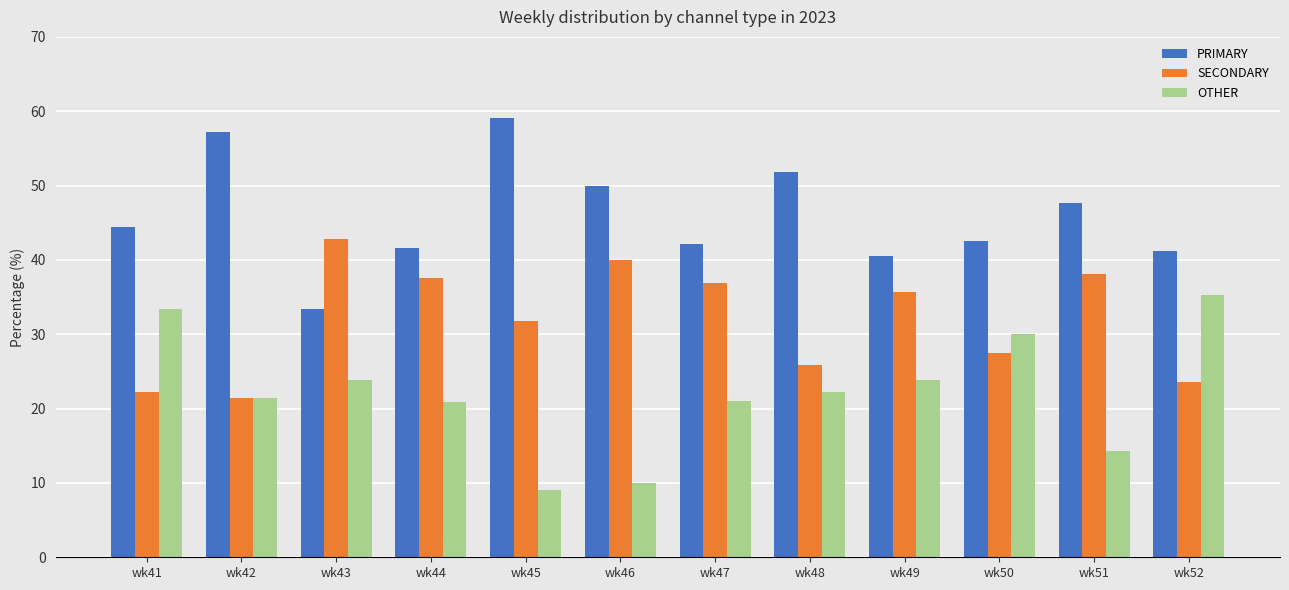

Is it true that OTHER equals 3.8 at wk46?

False